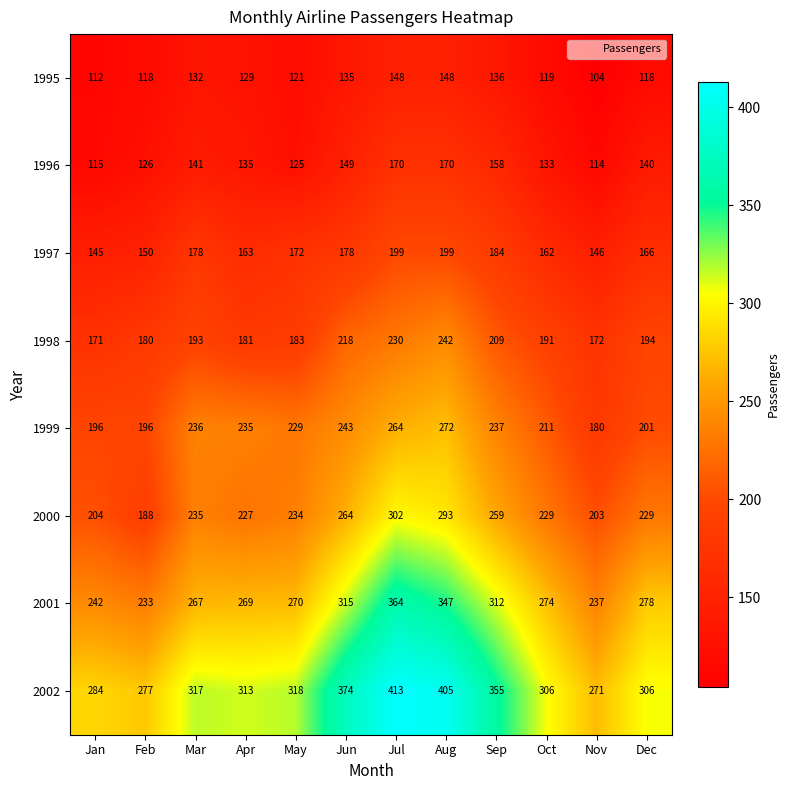

What is the difference between the 1995 values at Mar and Oct?

13